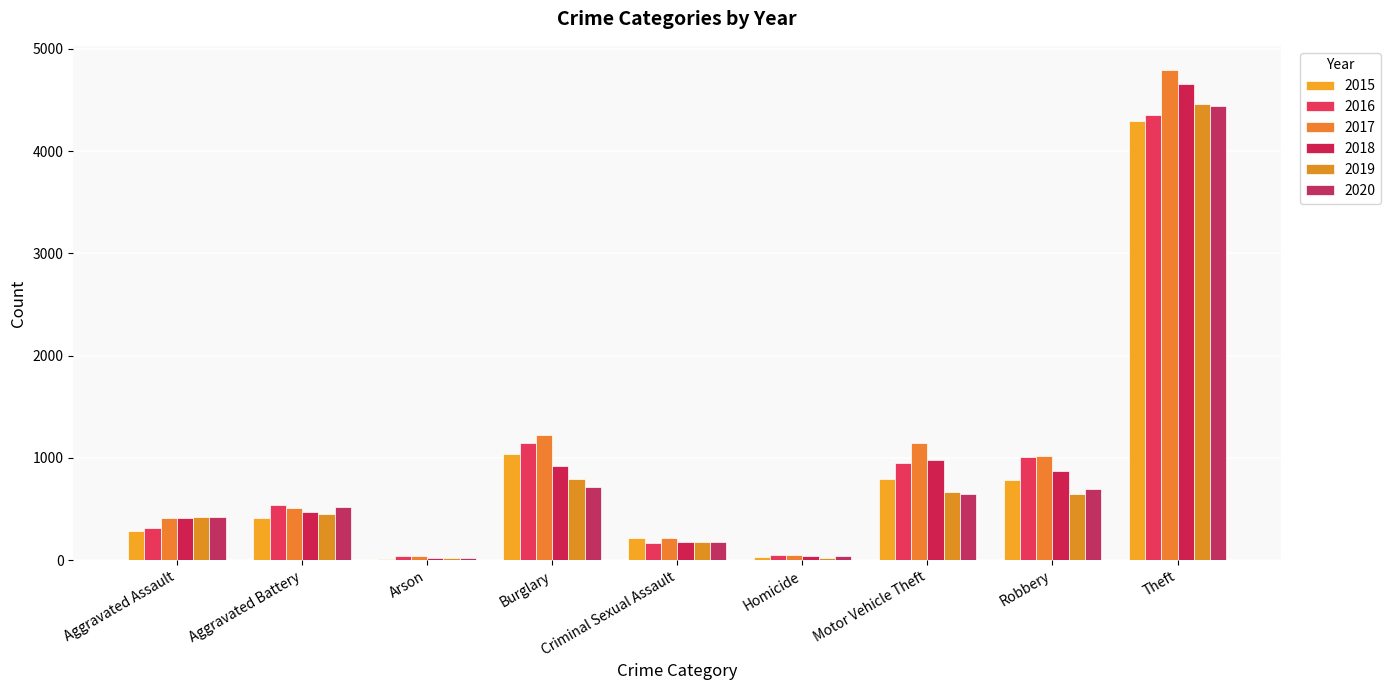

How many bars are there in each group?

6